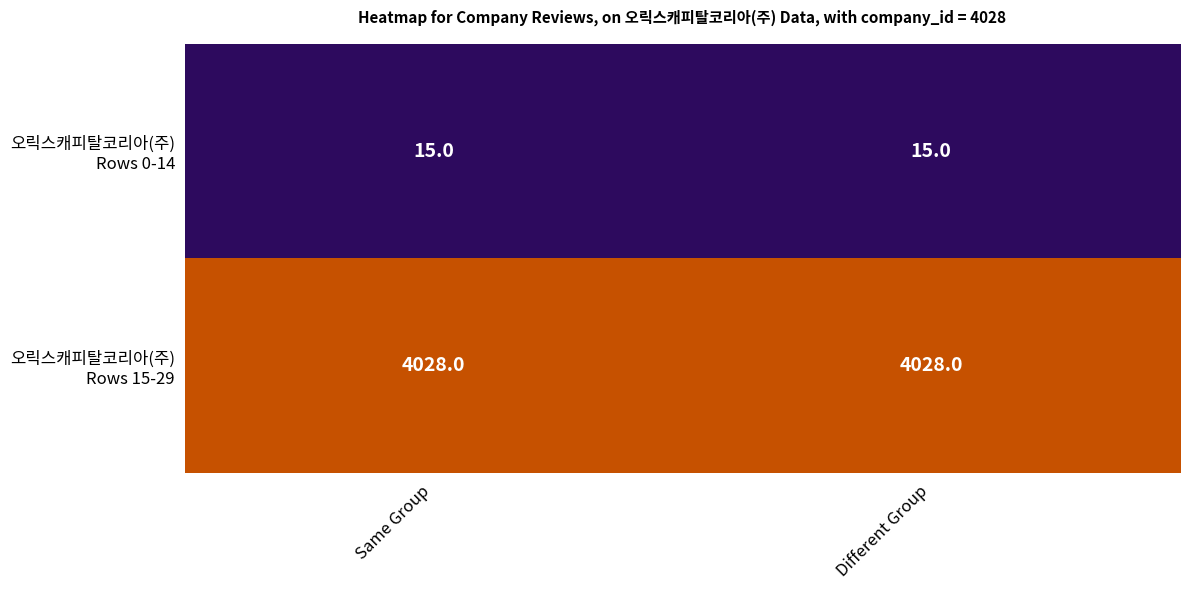

What is the spread (max minus min) of values at Different Group?

4013